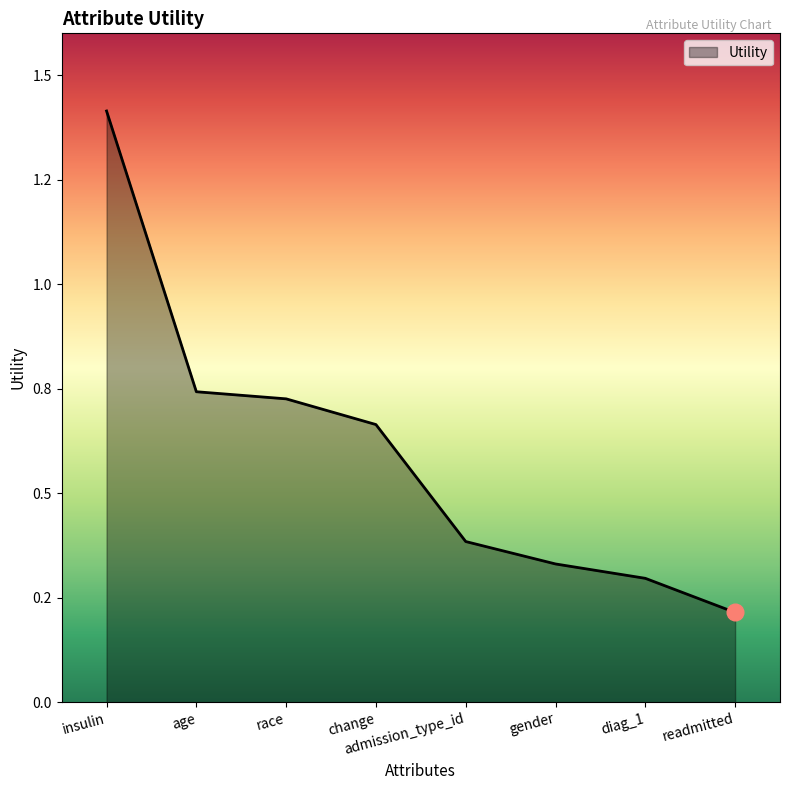

Between race and diag_1, which is larger?

race